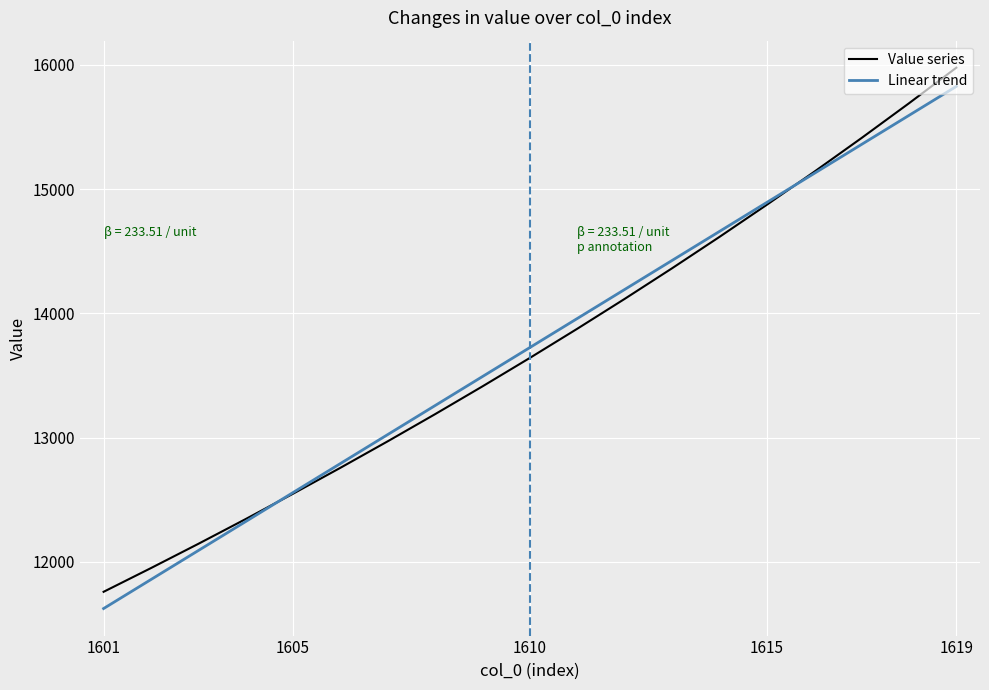

Does the chart have visible grid lines?

Yes